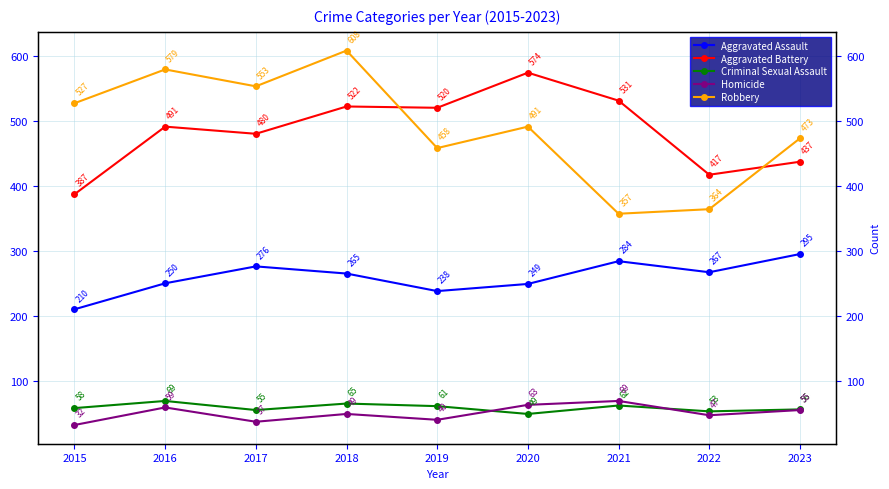

Reading left to right, what are all the values shown in this chart?

Aggravated Assault: 2015=210	2016=250	2017=276	2018=265	2019=238	2020=249	2021=284	2022=267	2023=295
Aggravated Battery: 2015=387	2016=491	2017=480	2018=522	2019=520	2020=574	2021=531	2022=417	2023=437
Criminal Sexual Assault: 2015=58	2016=69	2017=55	2018=65	2019=61	2020=49	2021=62	2022=53	2023=56
Homicide: 2015=32	2016=59	2017=37	2018=49	2019=40	2020=63	2021=69	2022=47	2023=55
Robbery: 2015=527	2016=579	2017=553	2018=608	2019=458	2020=491	2021=357	2022=364	2023=473